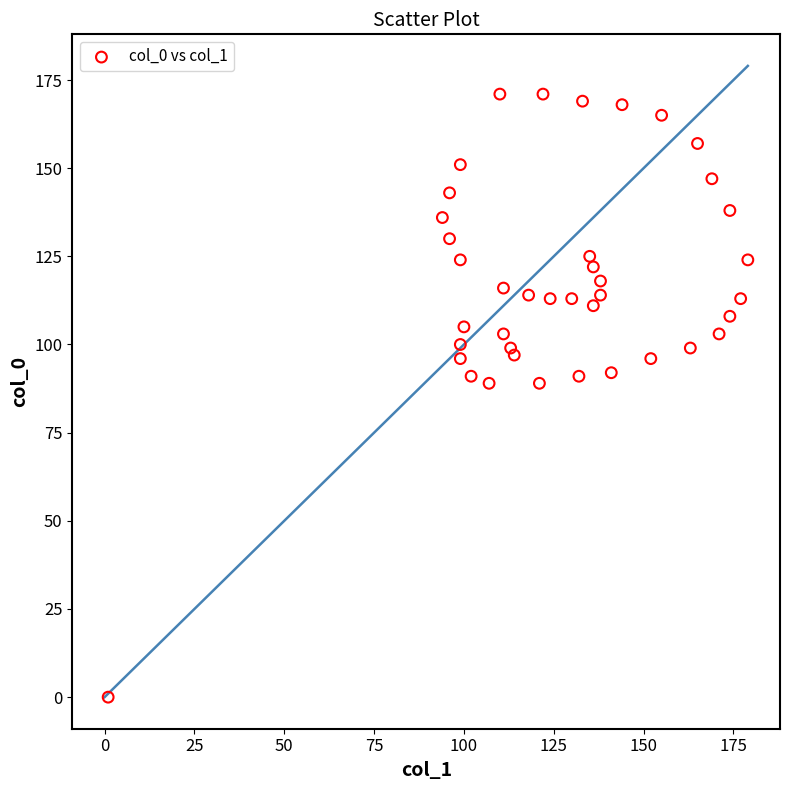

What is the range of X values (max minus min)?

178